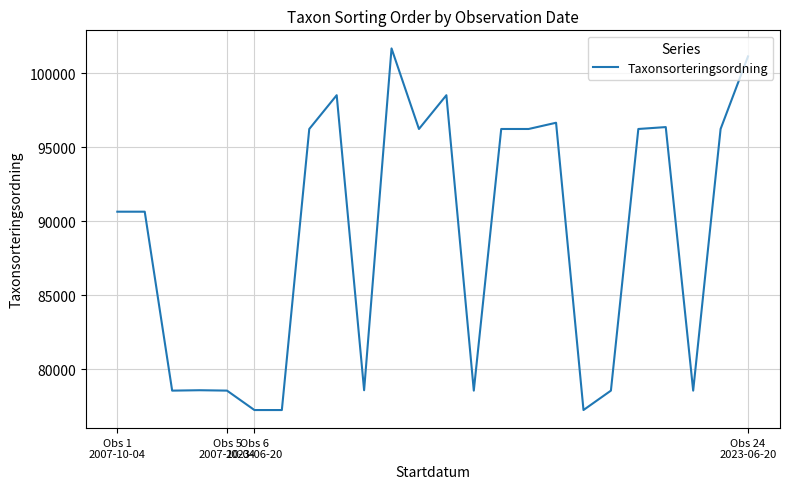

What is the maximum value shown in the chart?

101680